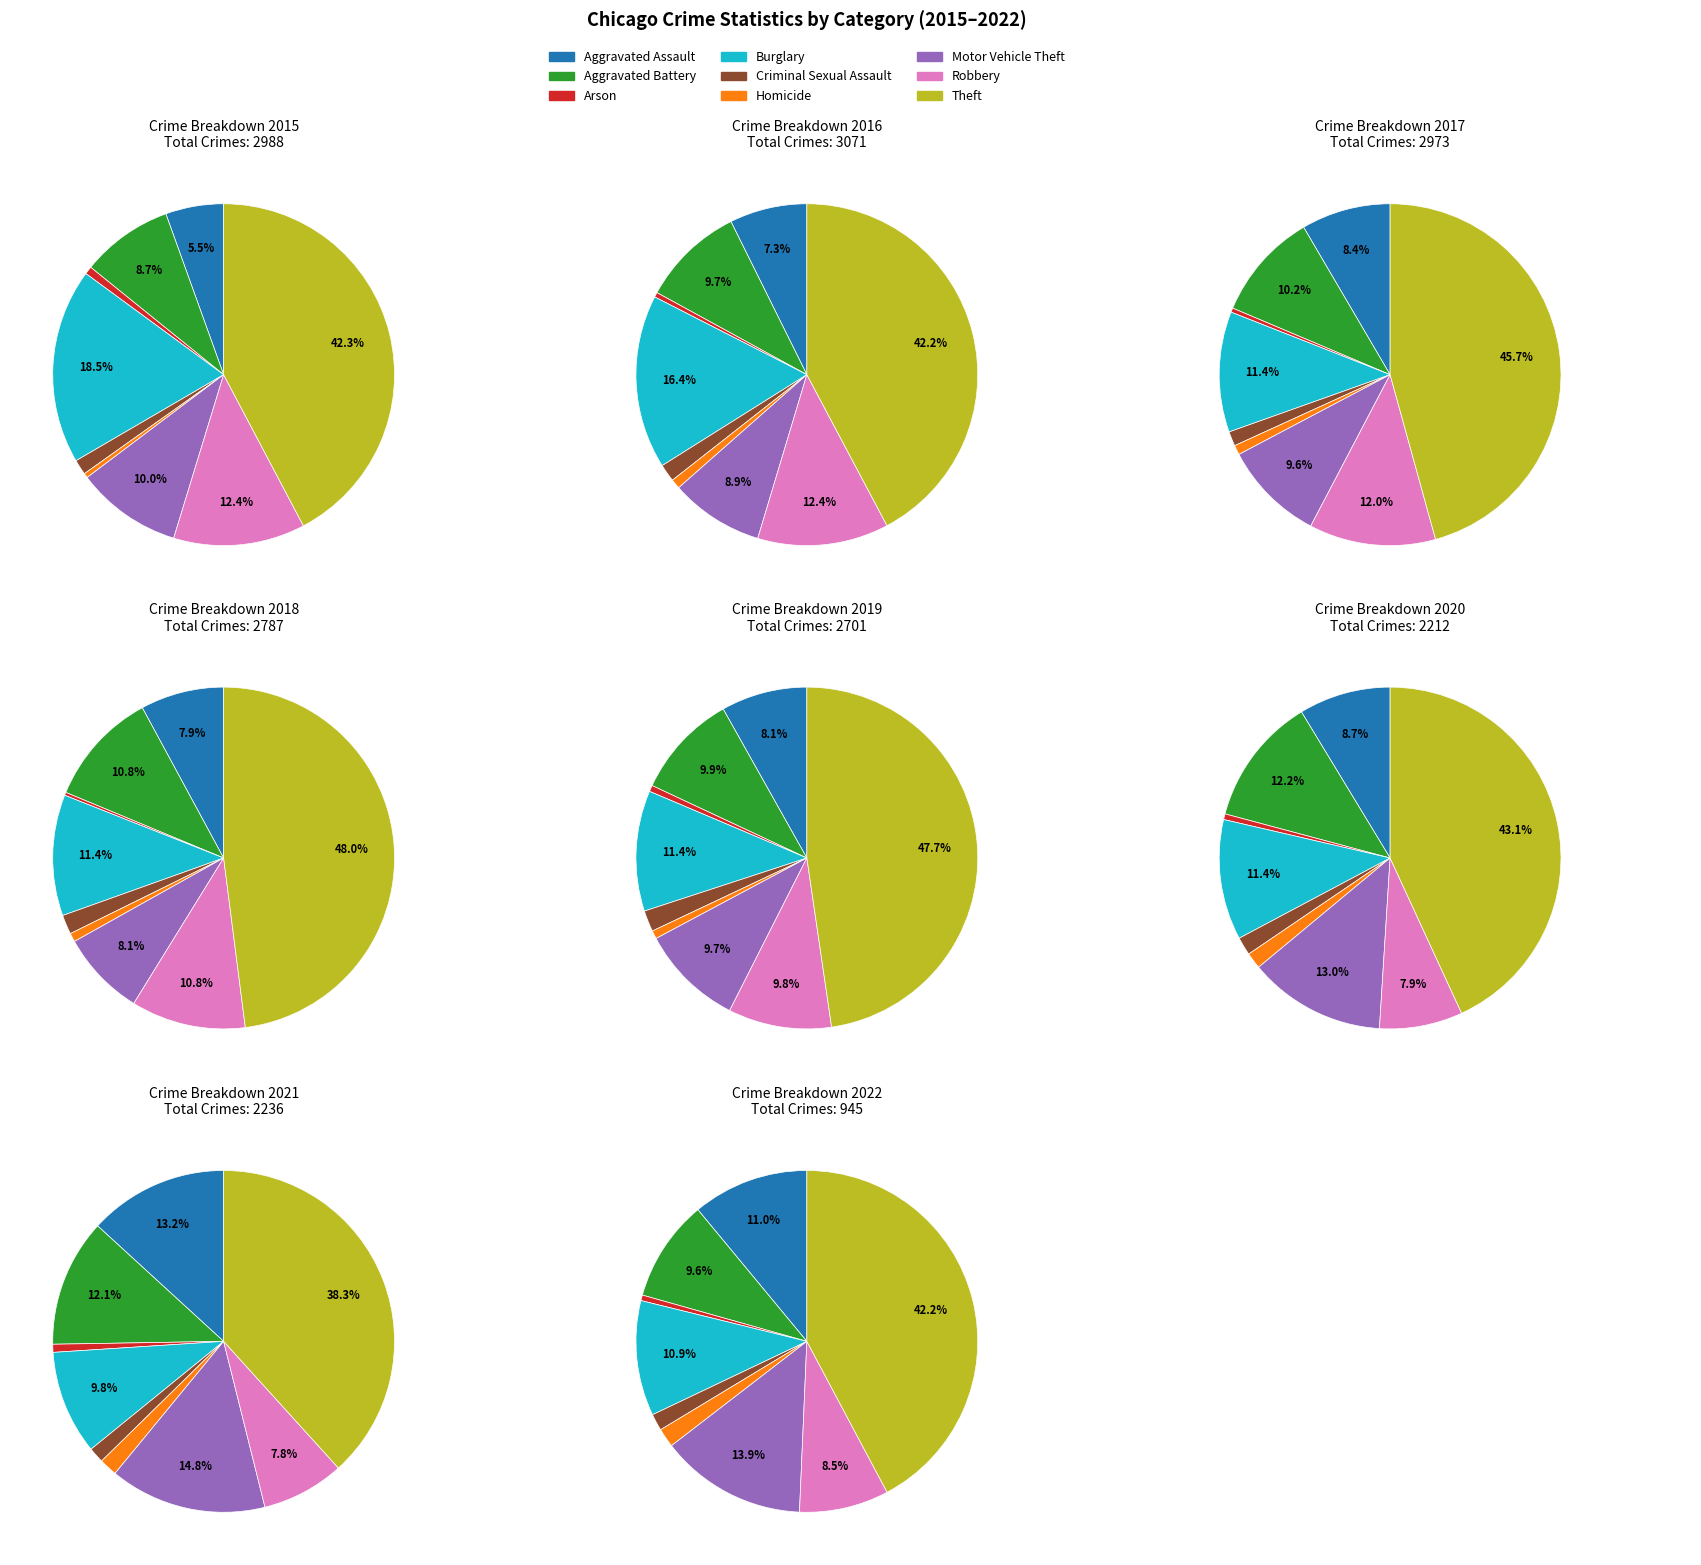

What is the smallest slice in the pie chart?

Homicide